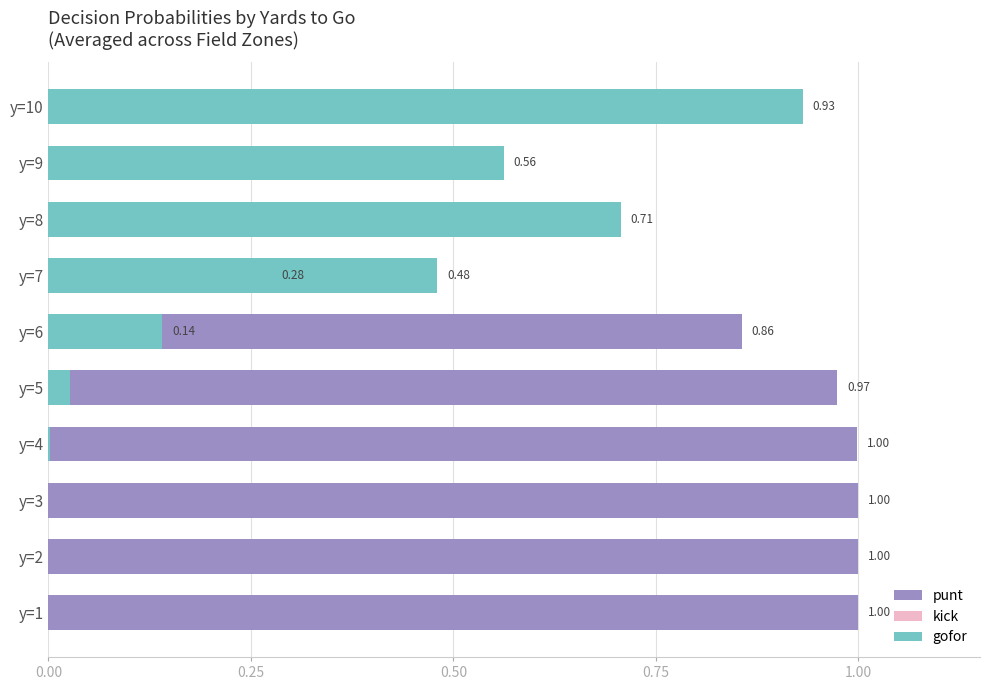

What are all the series names shown in the legend?

punt, kick, gofor